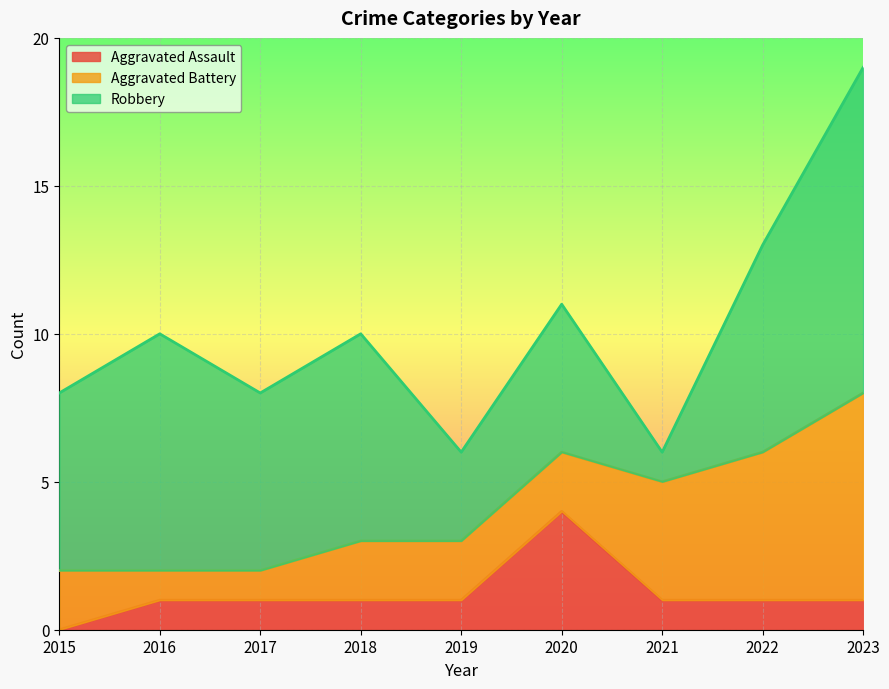

What is the total value across all series at 2018?

10